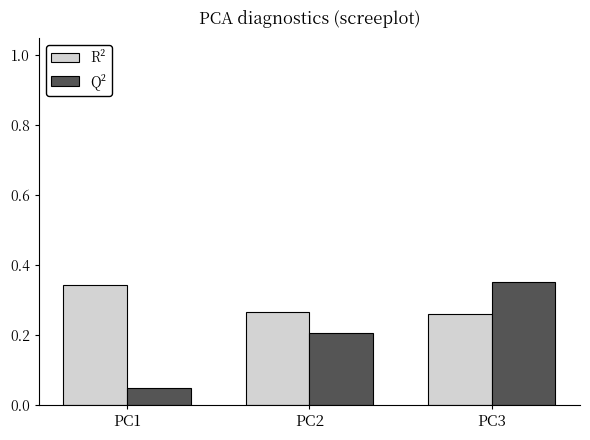

True or false: Q² has a value of 0.1 at PC1.

False